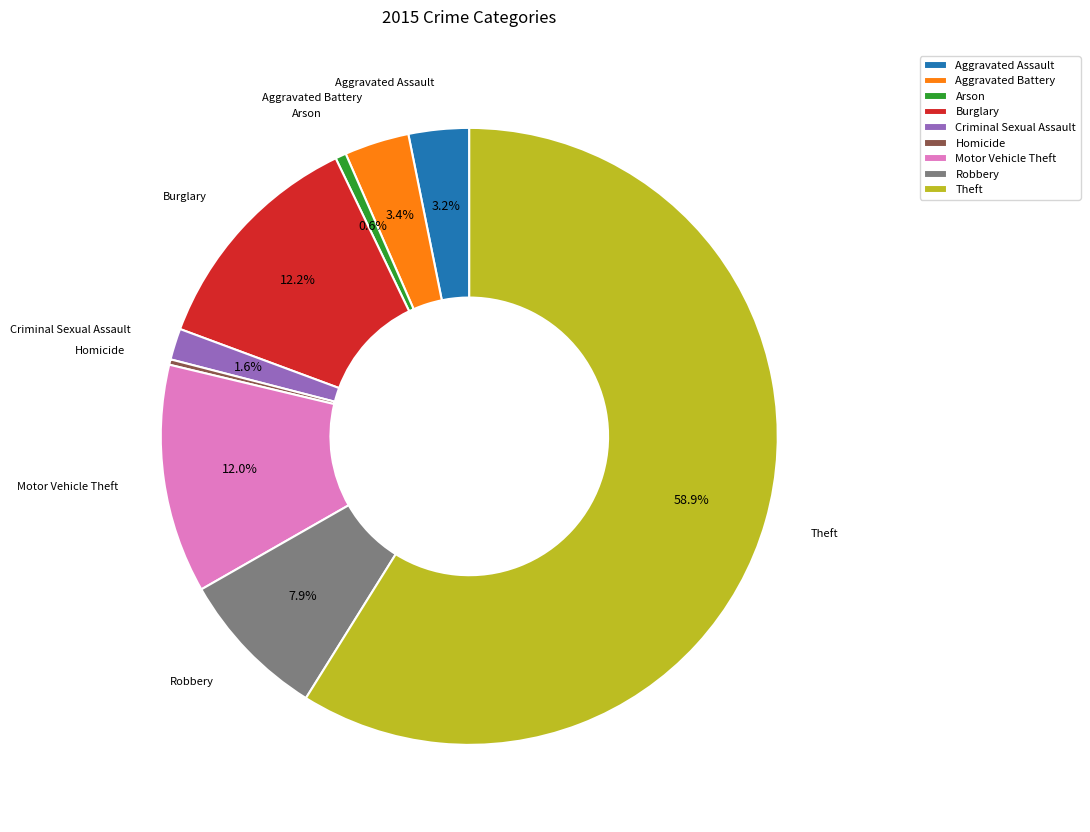

To the nearest percent, what is the difference between the largest and smallest slice percentages?

59%